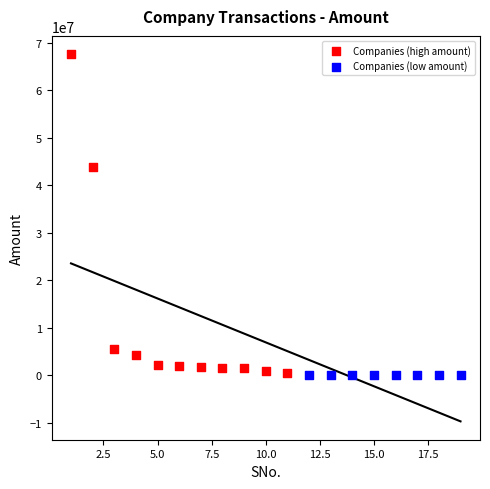

Which series has the largest Y range (max minus min)?

Companies (high amount)